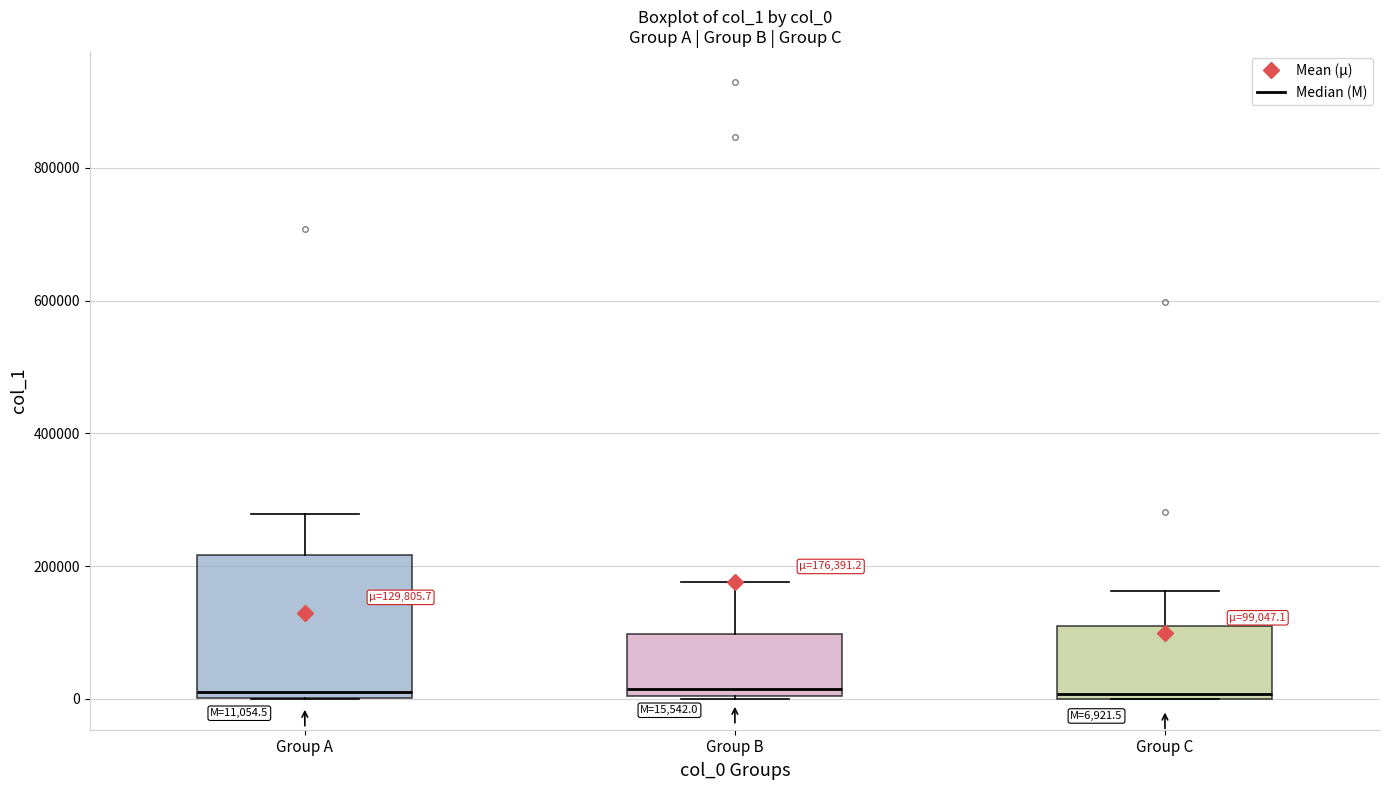

Which box is the tallest, from its lower edge to its upper edge?

Group A